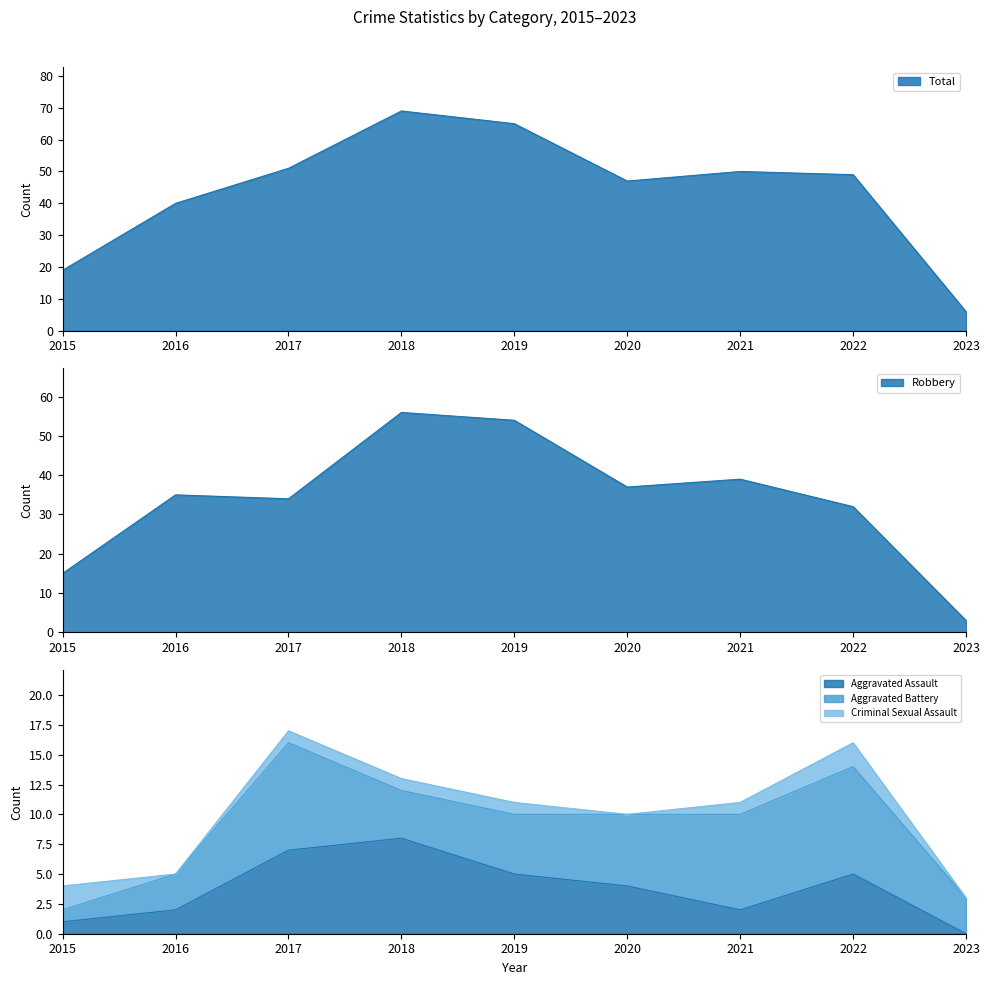

Where is the first local minimum for Robbery?

2017